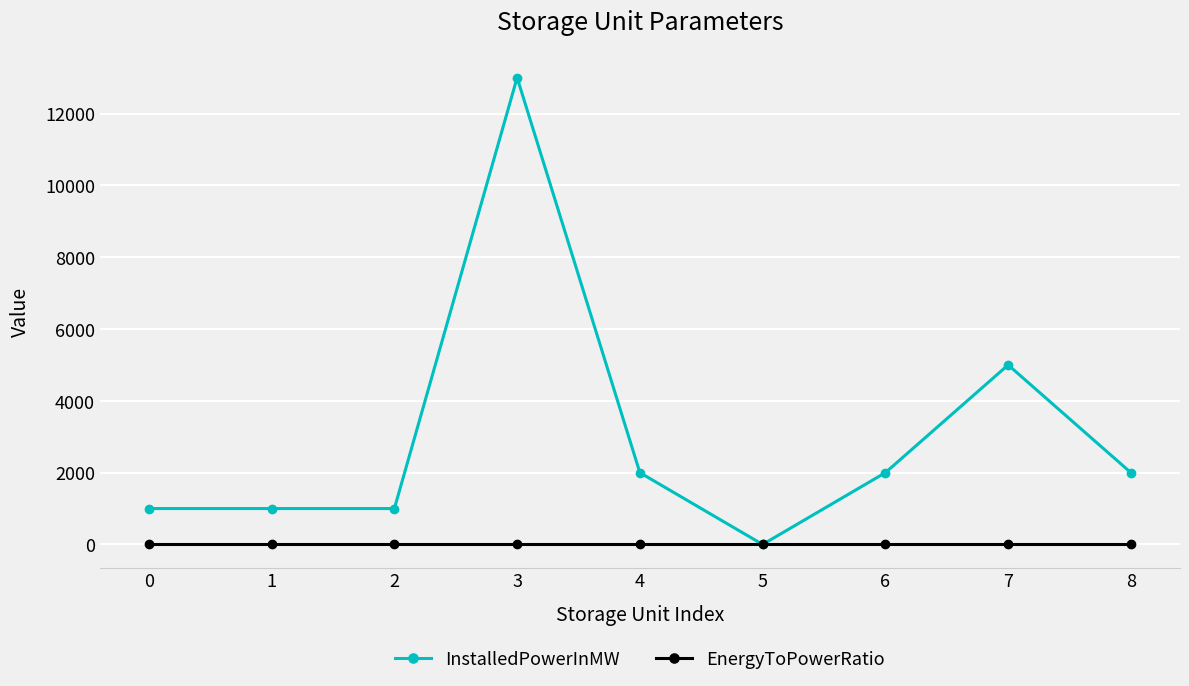

What is the maximum value shown in the chart?

13000